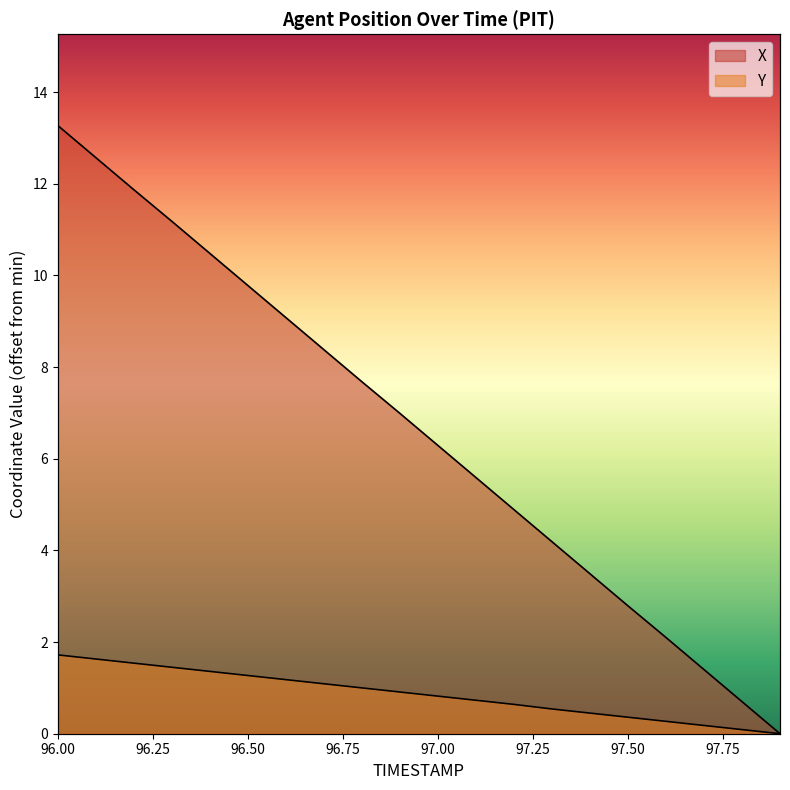

What is the value of the X point at the 17th from the left?

2.1